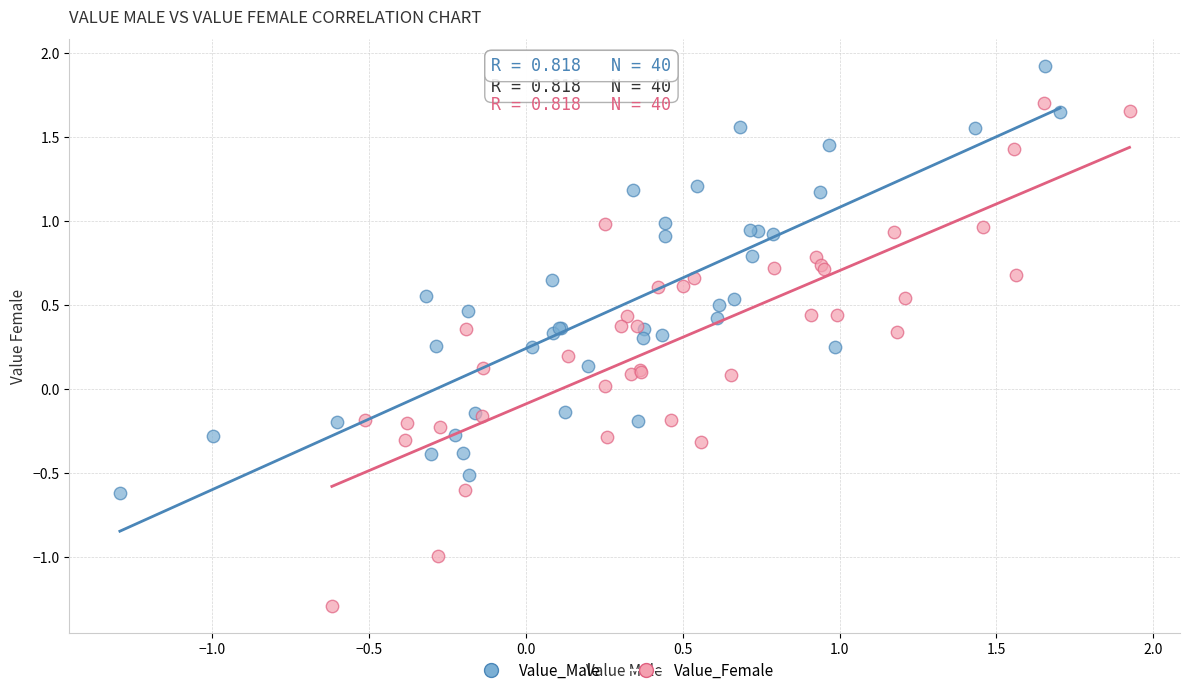

What are all the series names shown in the legend?

Value_Male, Value_Female